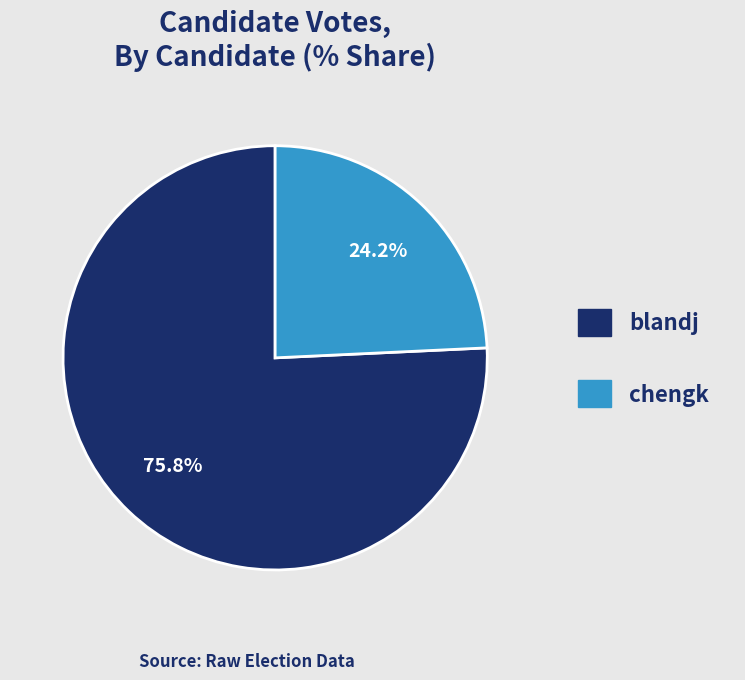

To the nearest percent, what is the difference between the largest and smallest slice percentages?

52%